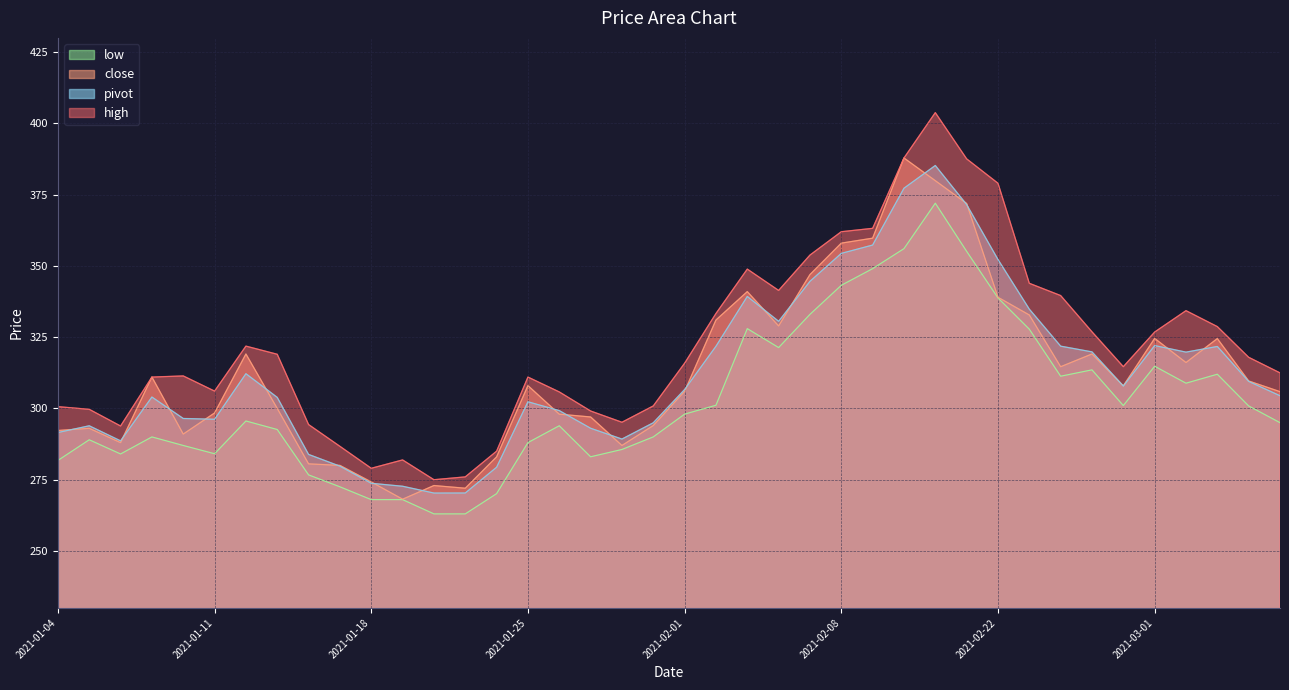

True or false: pivot and high intersect in this chart.

False